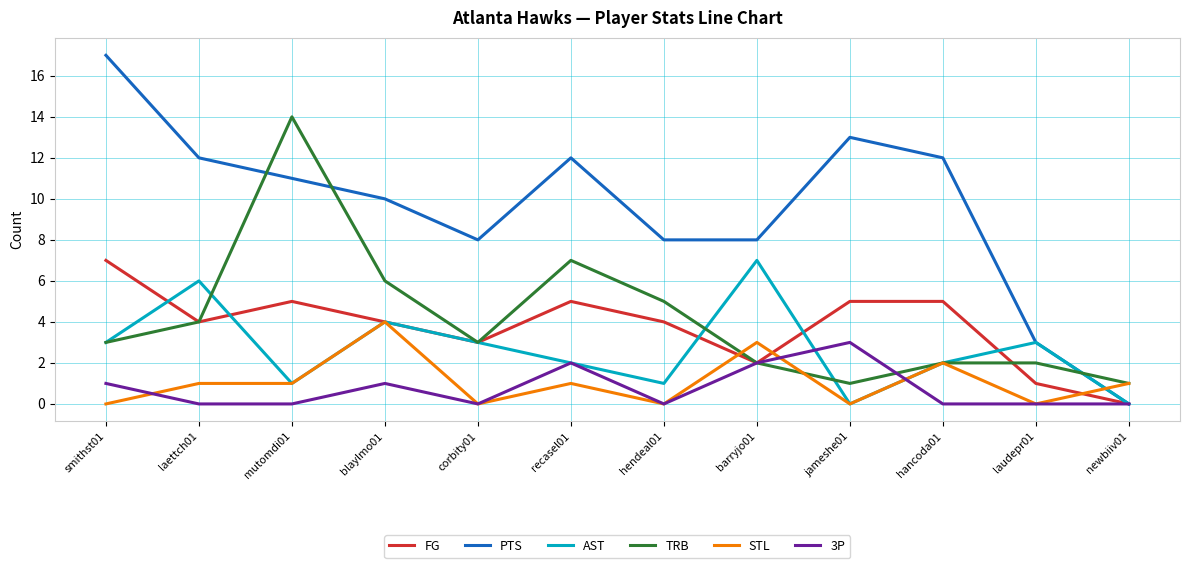

What is the maximum value for STL?

4